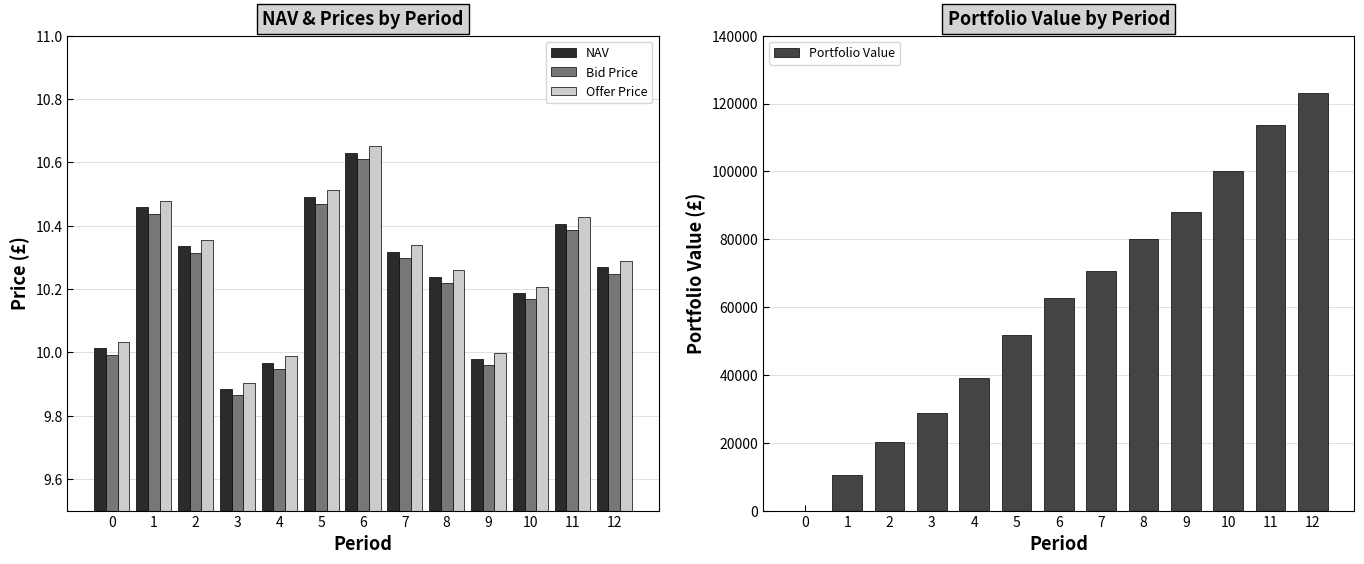

Which series changed the most between 8 and 11?

Portfolio Value